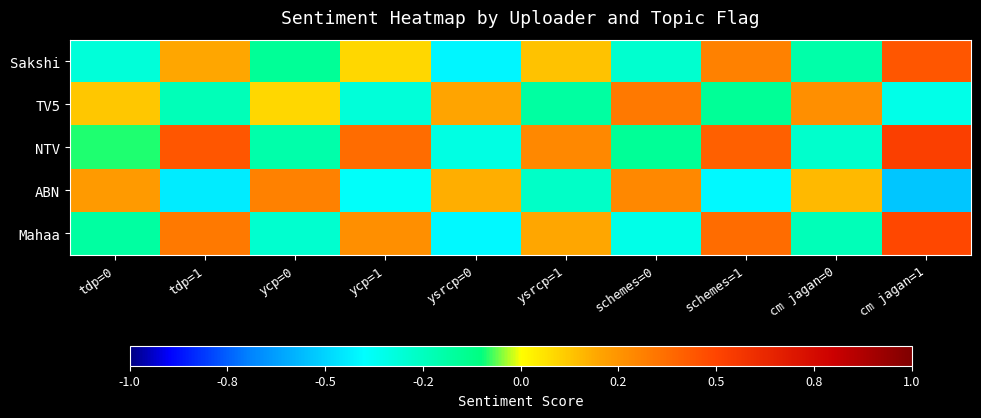

At ysrcp=0, list the series in order from largest to smallest.

TV5, ABN, NTV, Mahaa, Sakshi